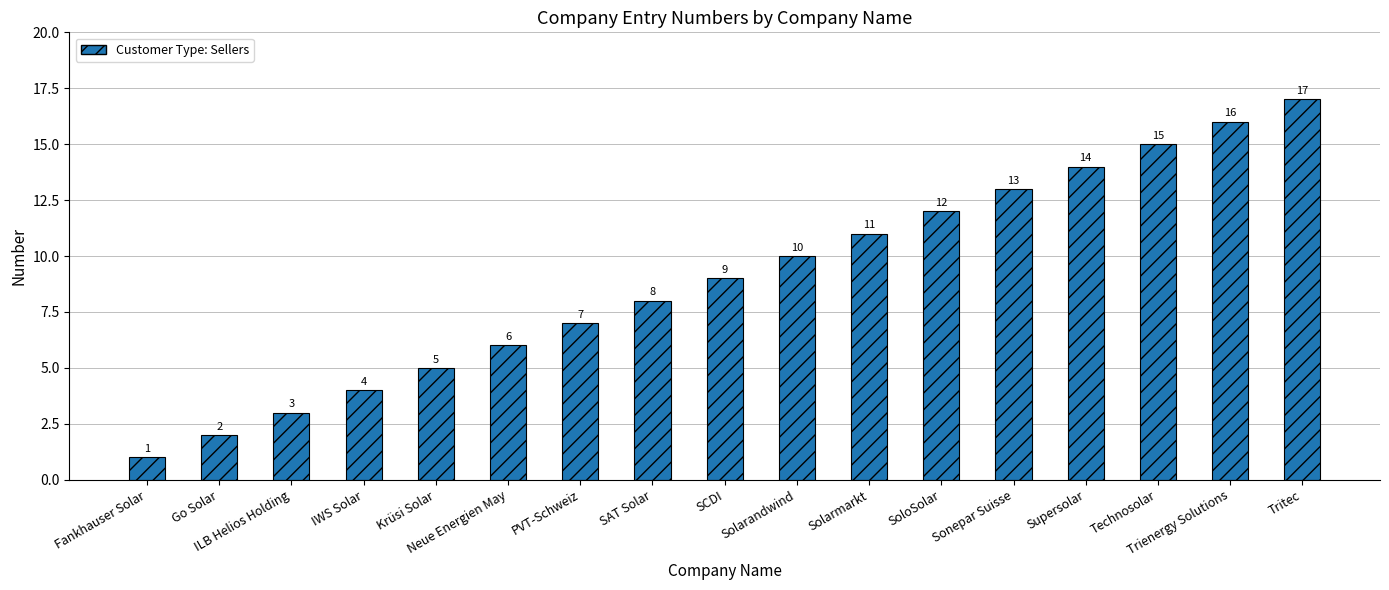

What is the difference between the second highest and second lowest values?

14